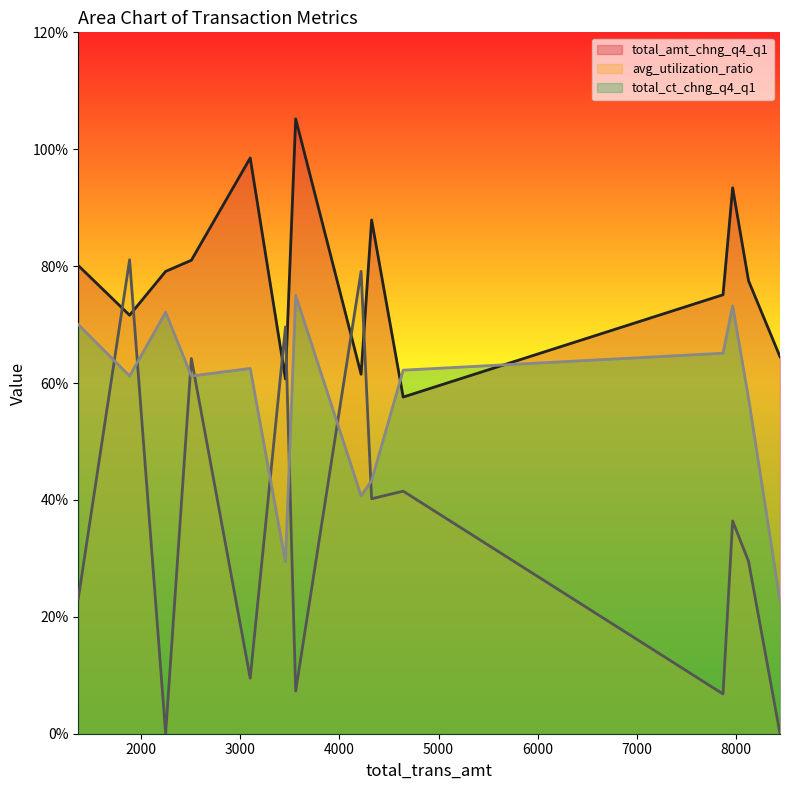

True or false: total_ct_chng_q4_q1 has a value of 0.1 at 4326.

False